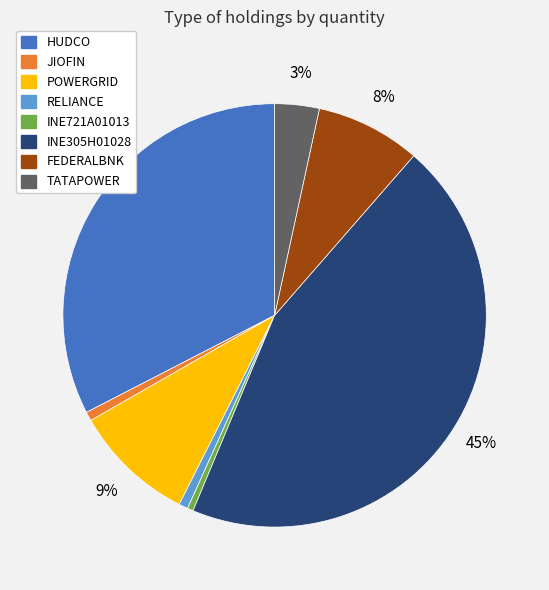

Is there a majority slice in this chart?

No